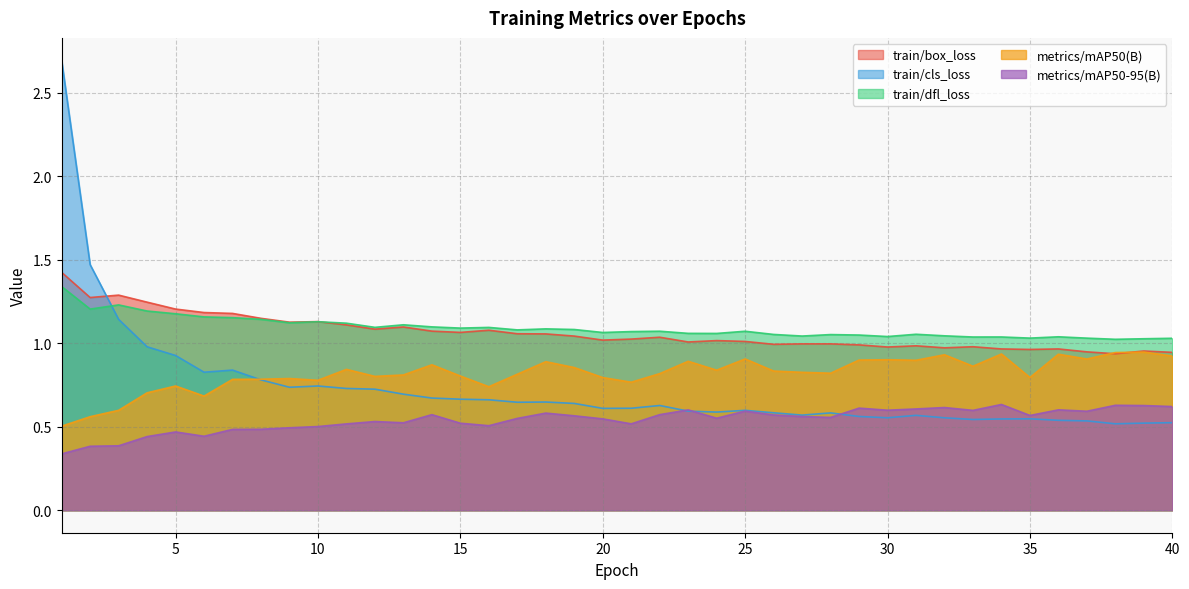

What is the smallest value displayed?

0.3